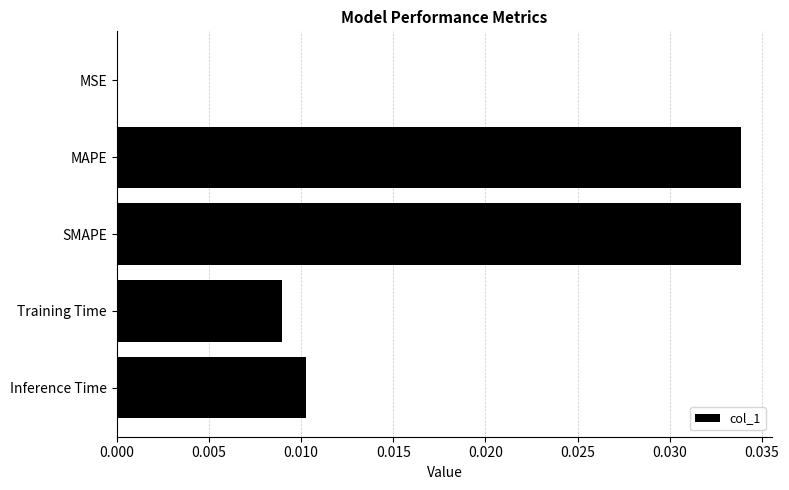

Which has a higher value, SMAPE or Training Time?

SMAPE